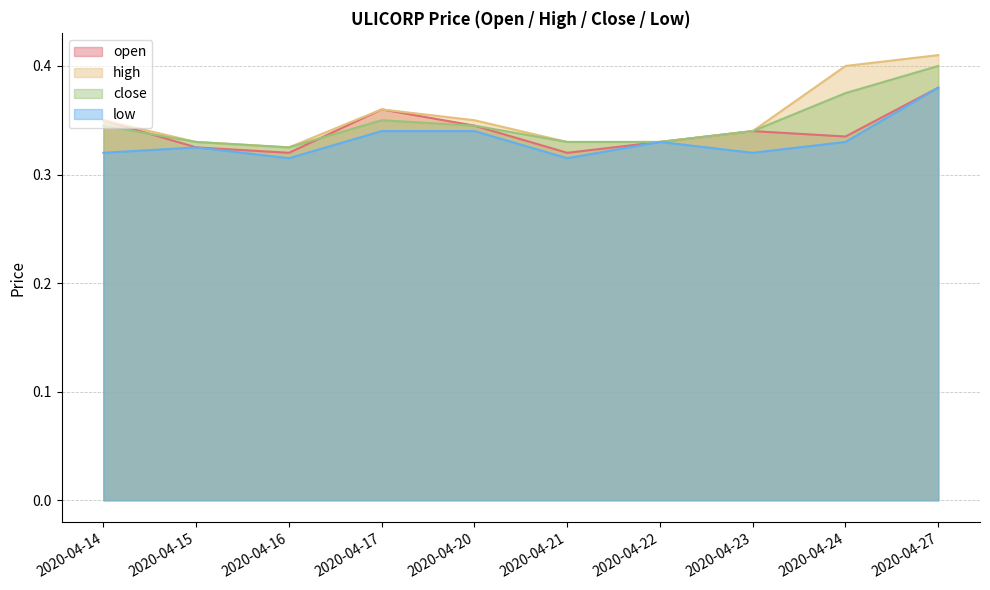

What is the value of the close point at the 6th from the left?

0.3